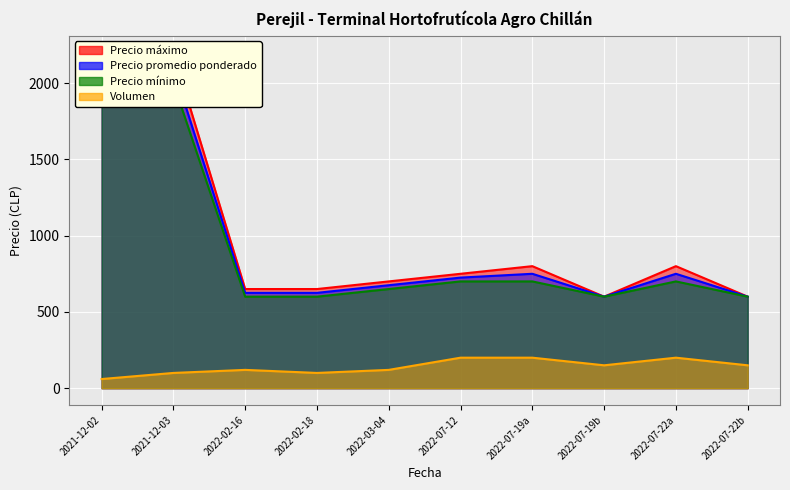

What is the maximum value for Precio promedio ponderado?

2100